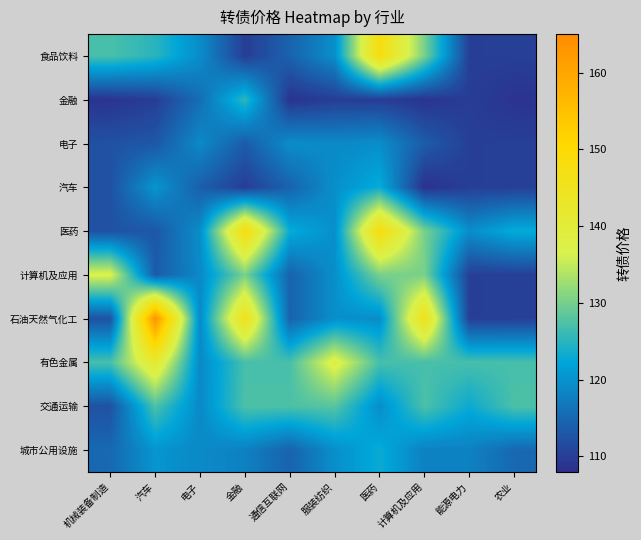

Reading left to right, transcribe all the data shown in this chart.

食品饮料: 机械装备制造=127.1	汽车=125.1	电子=119.4	金融=110.0	通信互联网=114.4	服装纺织=119.7	医药=148.1	计算机及应用=130.2	能源电力=110.2	农业=110.3
金融: 机械装备制造=108.9	汽车=110.0	电子=115.8	金融=125.3	通信互联网=108.9	服装纺织=110.0	医药=110.0	计算机及应用=108.9	能源电力=110.0	农业=108.9
电子: 机械装备制造=112.4	汽车=113.0	电子=119.0	金融=113.6	通信互联网=119.4	服装纺织=119.0	医药=119.5	计算机及应用=113.6	能源电力=110.2	农业=110.3
汽车: 机械装备制造=112.4	汽车=120.4	电子=113.9	金融=110.0	通信互联网=114.4	服装纺织=119.7	医药=123.0	计算机及应用=108.6	能源电力=110.2	农业=110.3
医药: 机械装备制造=112.4	汽车=113.0	电子=119.5	金融=148.1	通信互联网=123.0	服装纺织=119.7	医药=148.1	计算机及应用=130.2	能源电力=119.5	农业=123.0
计算机及应用: 机械装备制造=137.1	汽车=113.6	电子=119.0	金融=130.2	通信互联网=114.4	服装纺织=119.7	医药=130.2	计算机及应用=130.2	能源电力=110.2	农业=110.3
石油天然气化工: 机械装备制造=112.4	汽车=163.5	电子=119.0	金融=145.7	通信互联网=114.4	服装纺织=119.7	医药=119.5	计算机及应用=145.7	能源电力=110.2	农业=110.3
有色金属: 机械装备制造=127.0	汽车=141.8	电子=119.0	金融=127.0	通信互联网=127.0	服装纺织=138.2	医药=127.0	计算机及应用=127.0	能源电力=127.0	农业=127.0
交通运输: 机械装备制造=112.4	汽车=127.3	电子=119.0	金融=127.3	通信互联网=127.3	服装纺织=128.0	医药=119.5	计算机及应用=127.3	能源电力=123.0	农业=127.3
城市公用设施: 机械装备制造=115.1	汽车=120.4	电子=119.0	金融=118.0	通信互联网=114.4	服装纺织=119.7	医药=123.0	计算机及应用=118.0	能源电力=118.0	农业=115.1